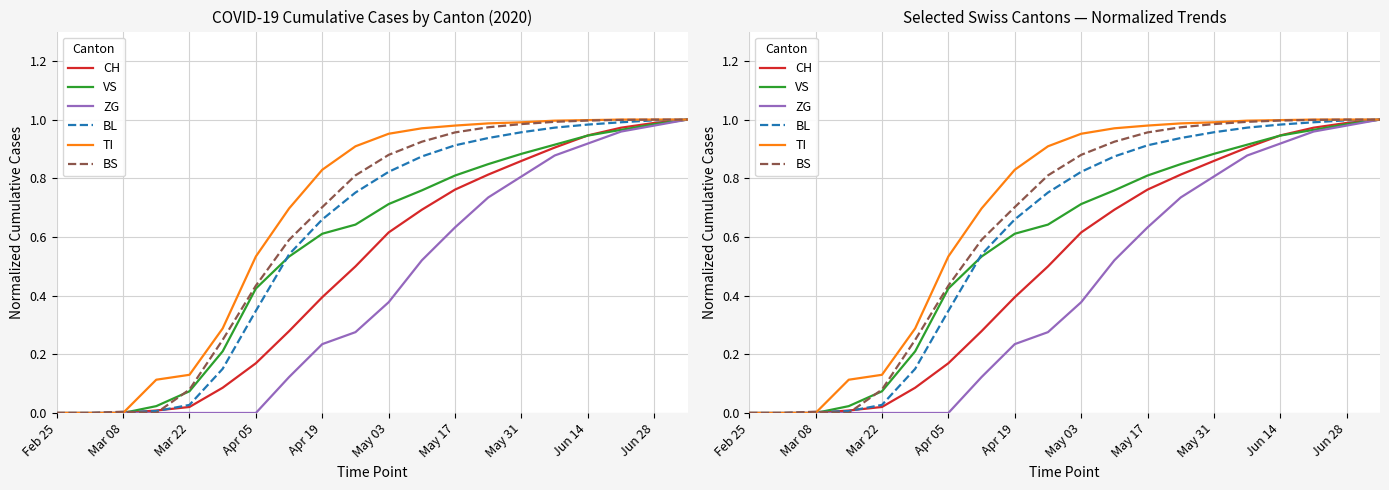

What is the difference between the maximum and minimum values in the VS series?

1.0